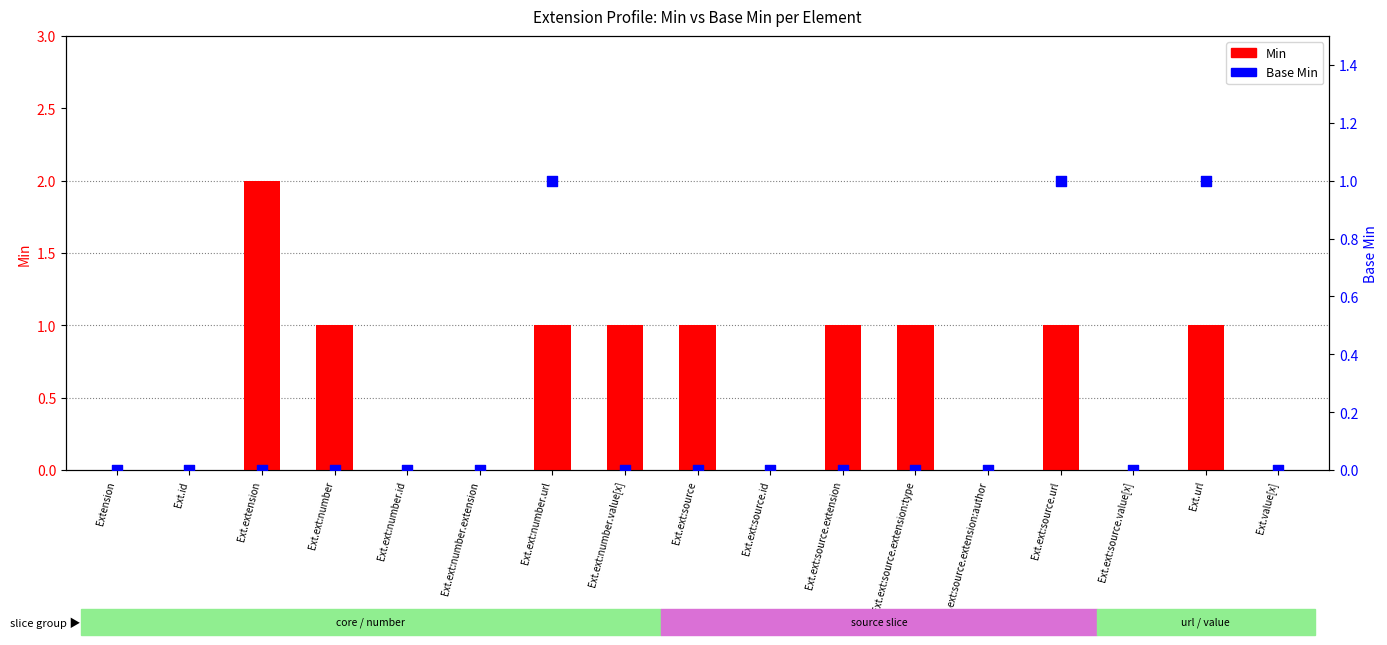

Which series reaches the minimum Y coordinate?

Min